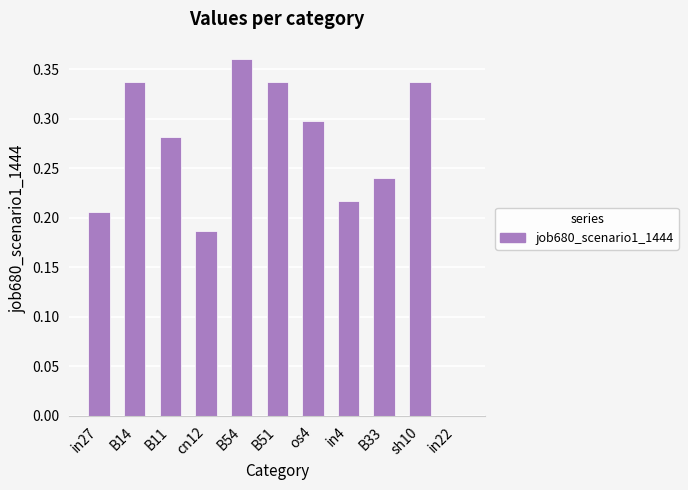

At which category does the chart reach its peak across all series?

B54